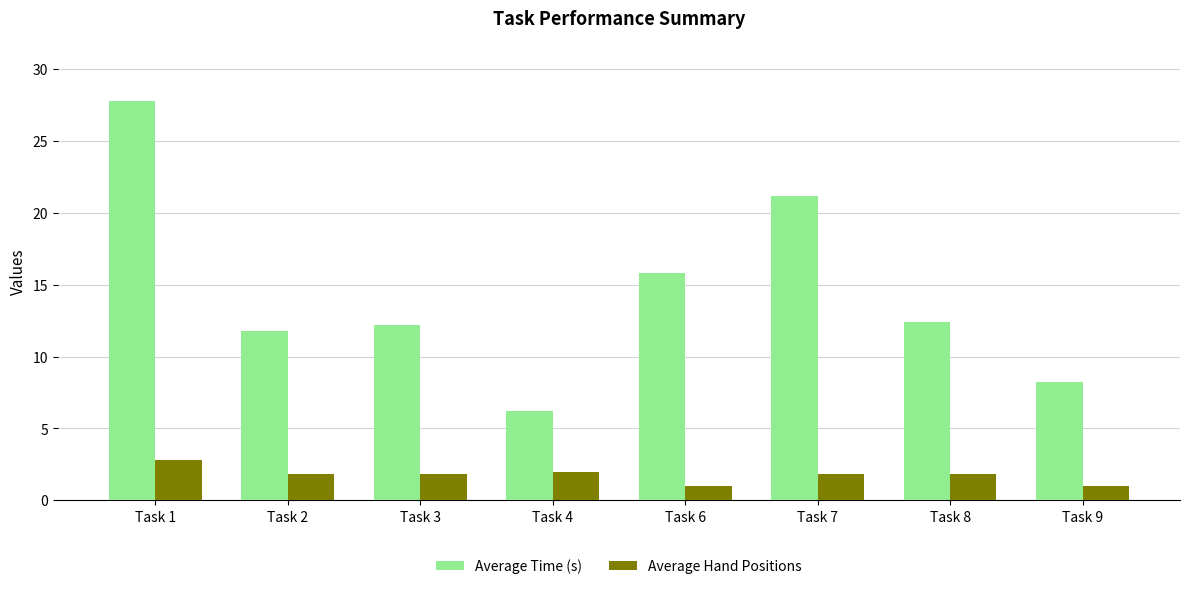

What is the minimum value for Average Hand Positions?

1.0